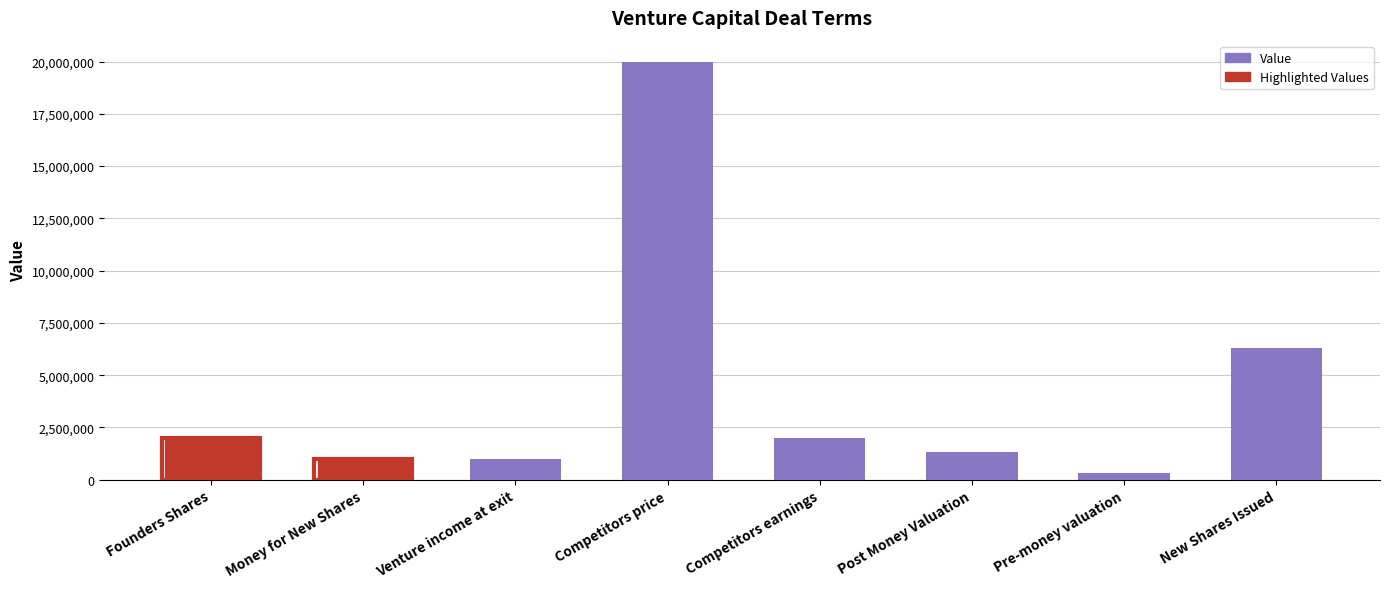

What is the difference between the values at Venture income at exit and New Shares Issued?

5311688.3